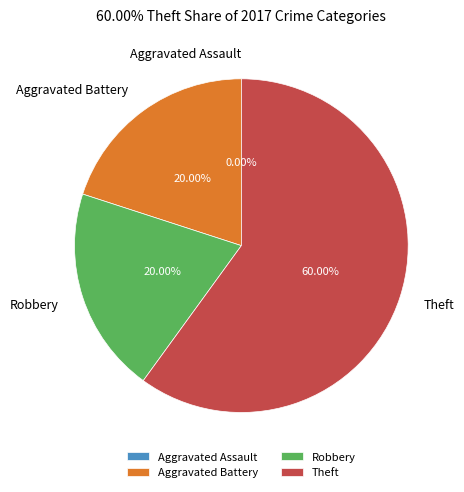

Rank the categories by value from highest to lowest.

Theft, Aggravated Battery, Robbery, Aggravated Assault